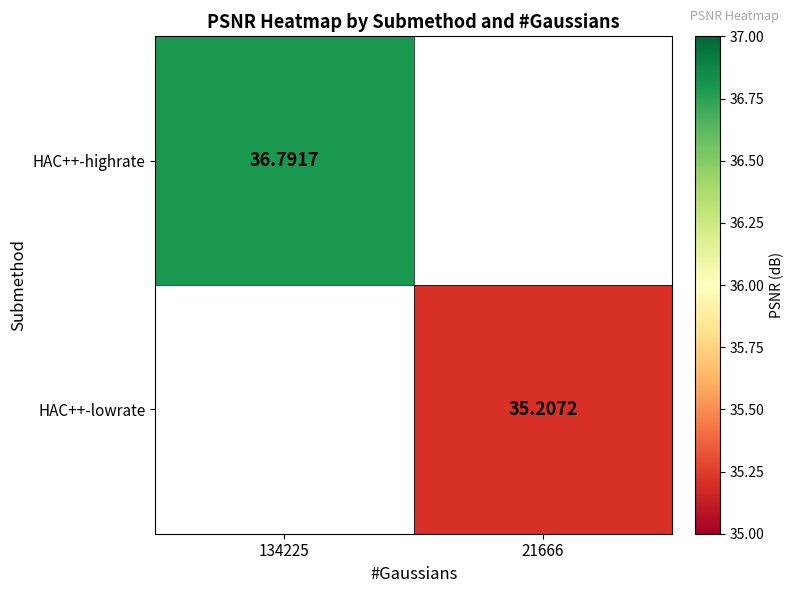

At which label is HAC++-highrate closest to 36?

134225